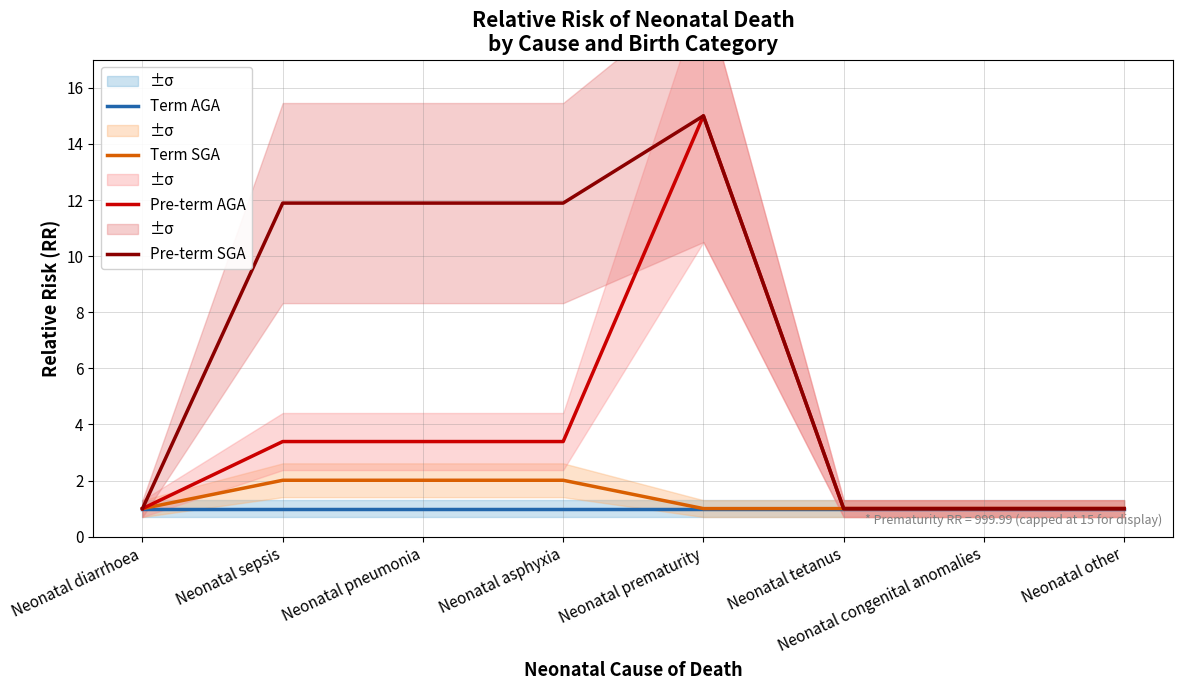

How many data points does each series have?

8